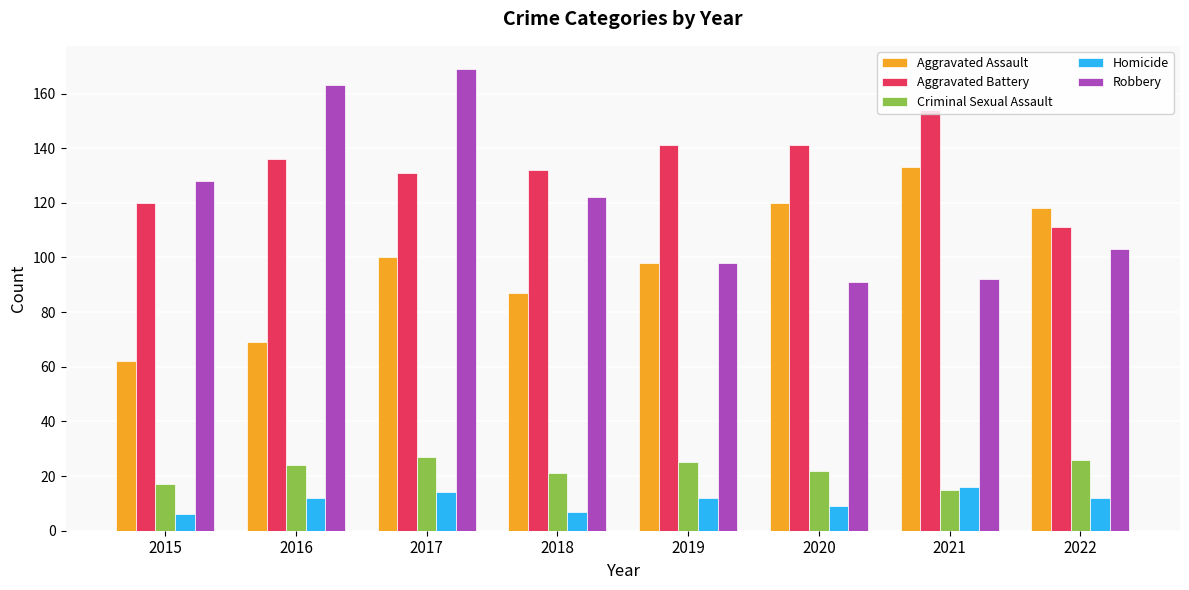

What is the value of the Aggravated Assault bar at the 1st from the left?

62